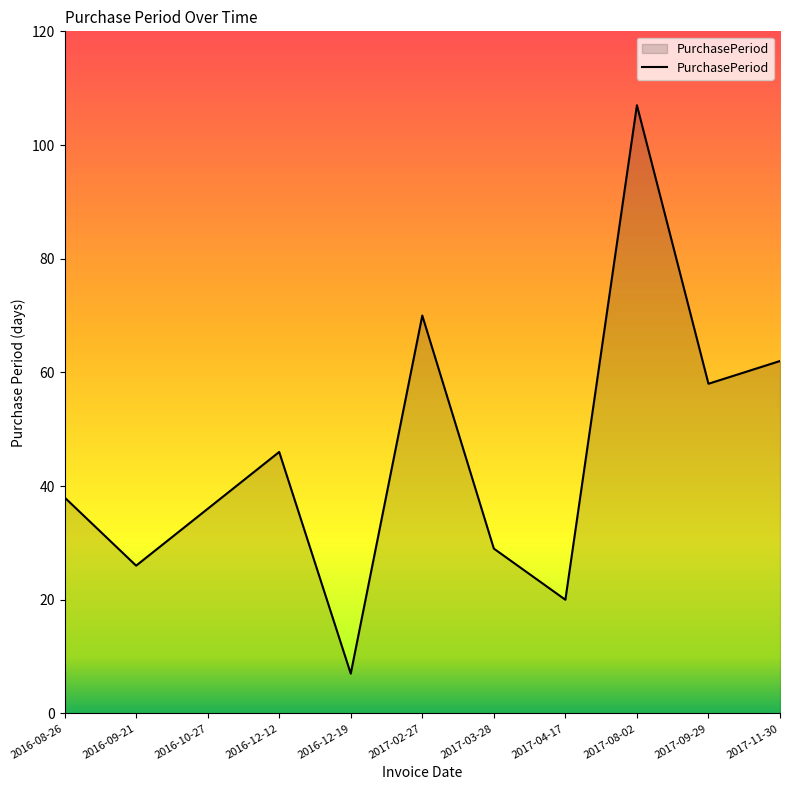

Does the chart have visible grid lines?

No